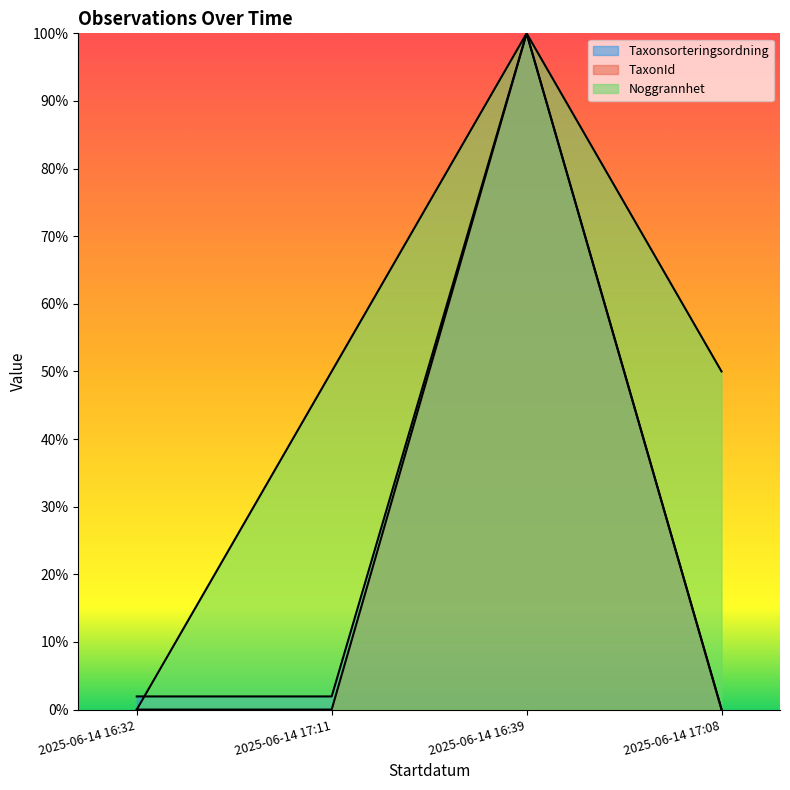

List the series in order of their peak value, highest first.

Taxonsorteringsordning, TaxonId, Noggrannhet